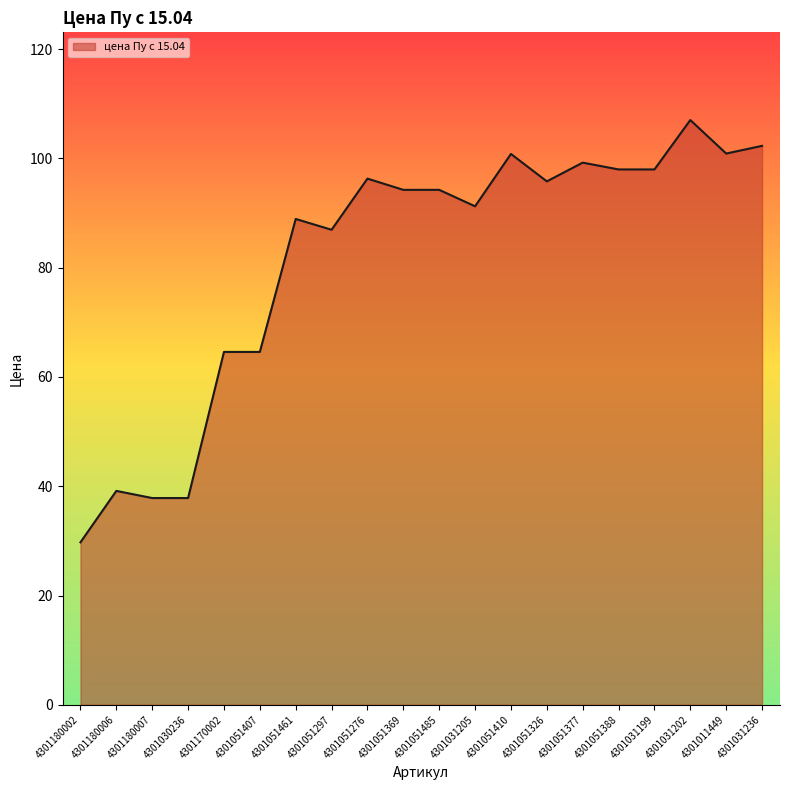

True or false: there are more than 2 points higher than both neighbors.

True